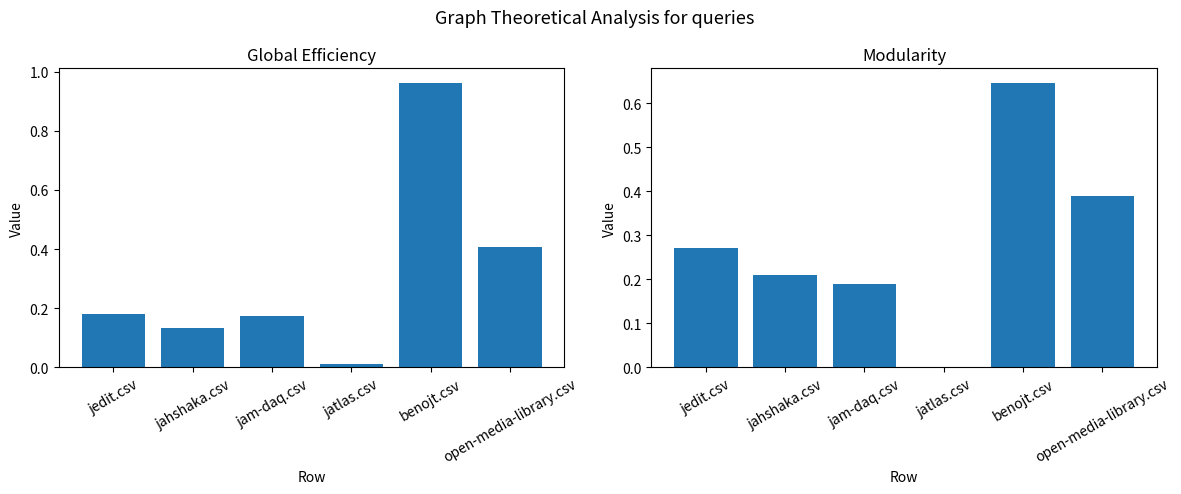

What is the greatest value displayed?

1.0